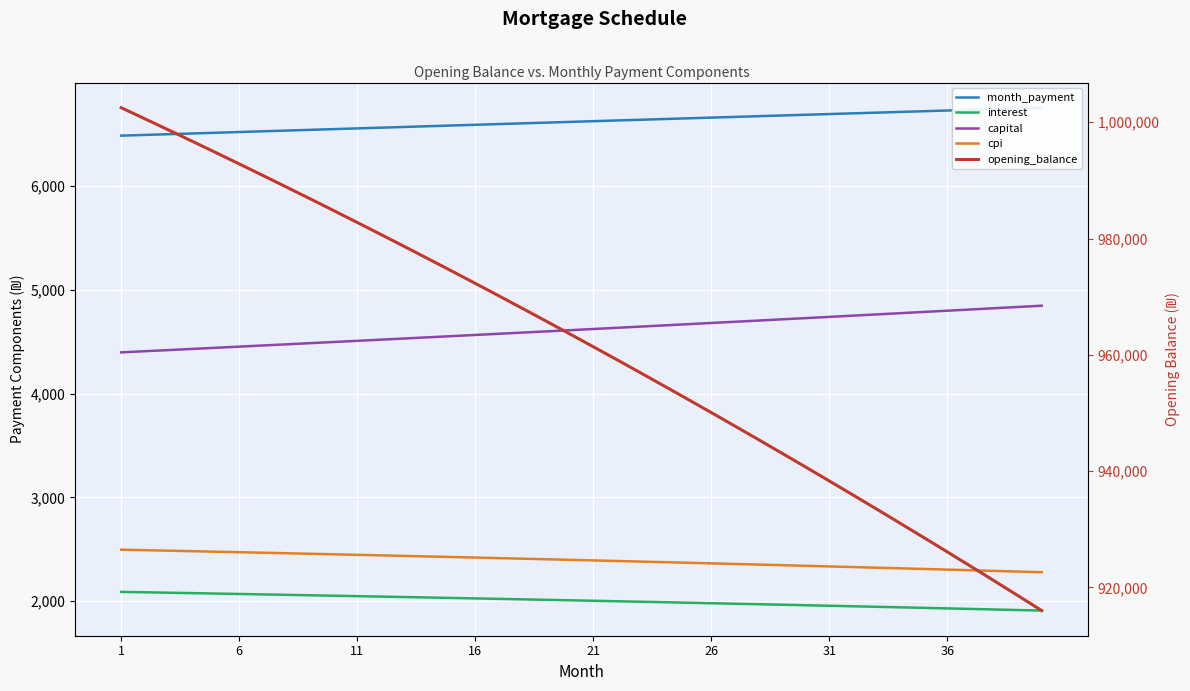

The value of capital at 16 is 7611.1. True or false?

False